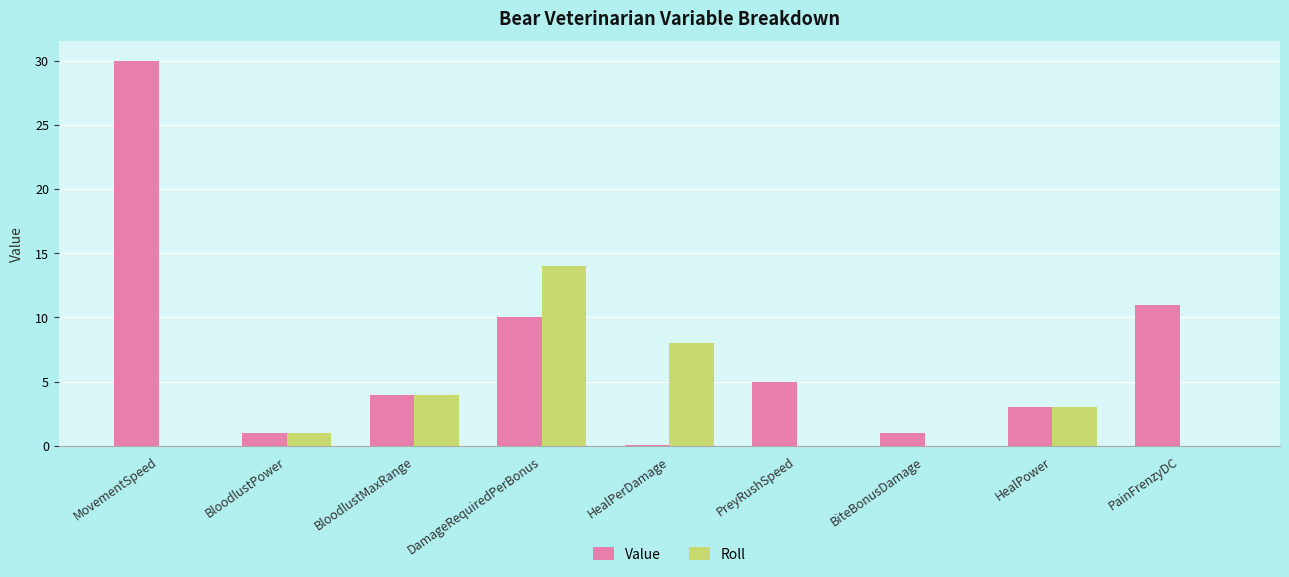

Are the bars horizontal?

No